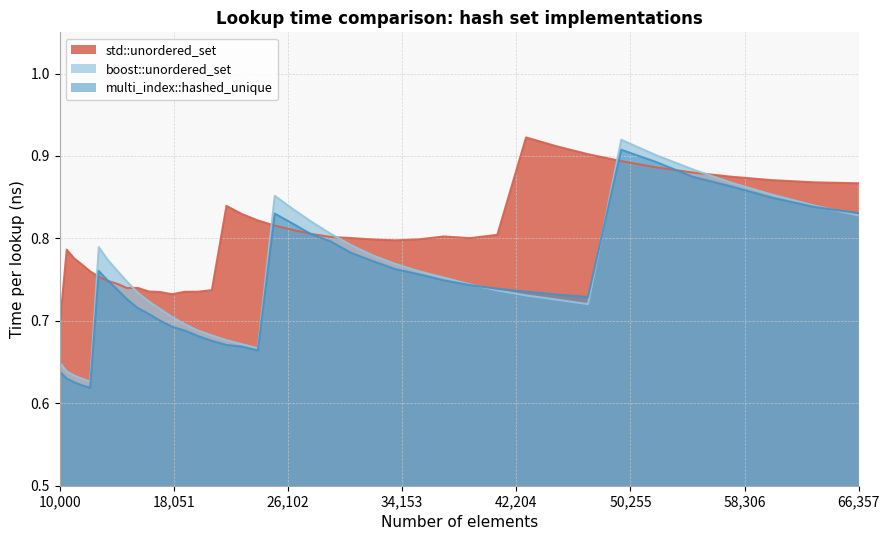

Which series has the largest total across all categories?

std::unordered_set